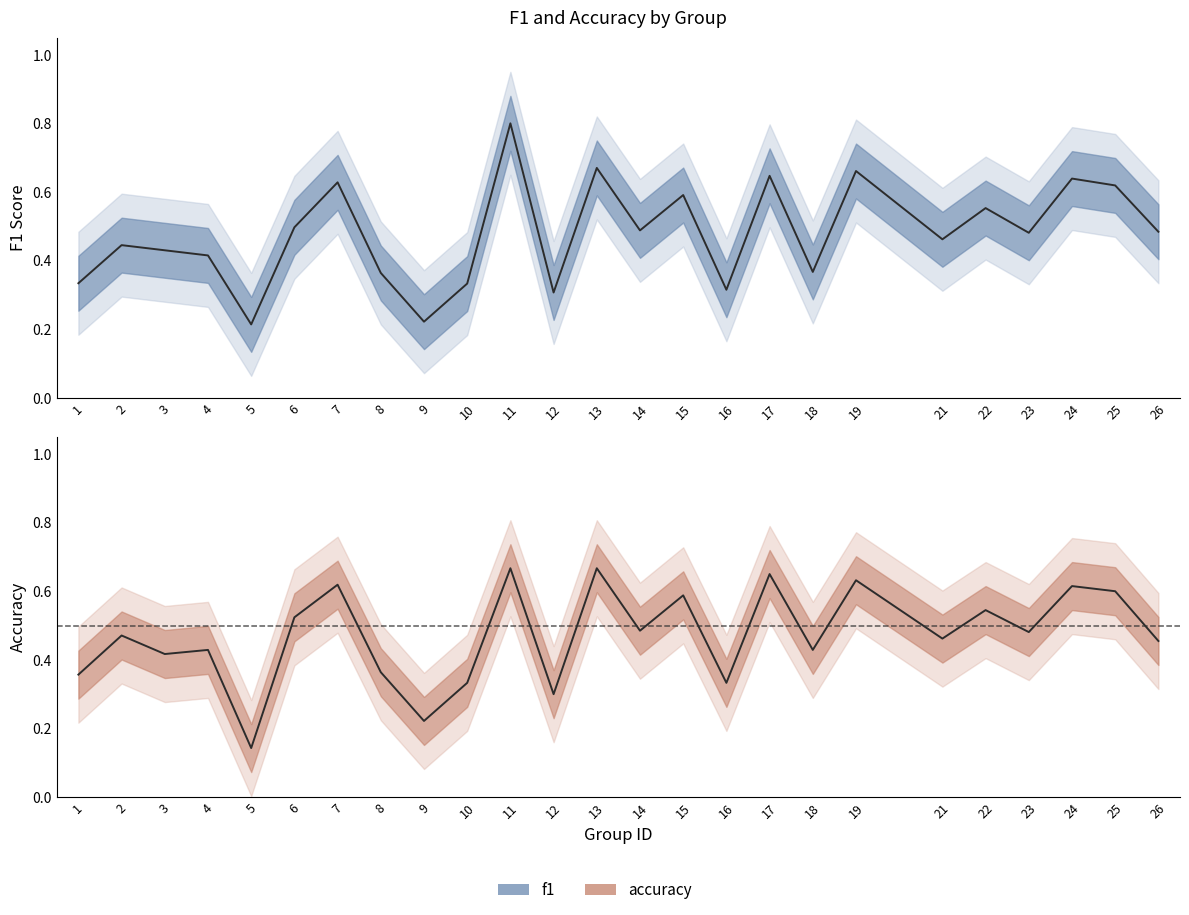

Is the value of accuracy at 5 greater than the value of f1 at 17?

No